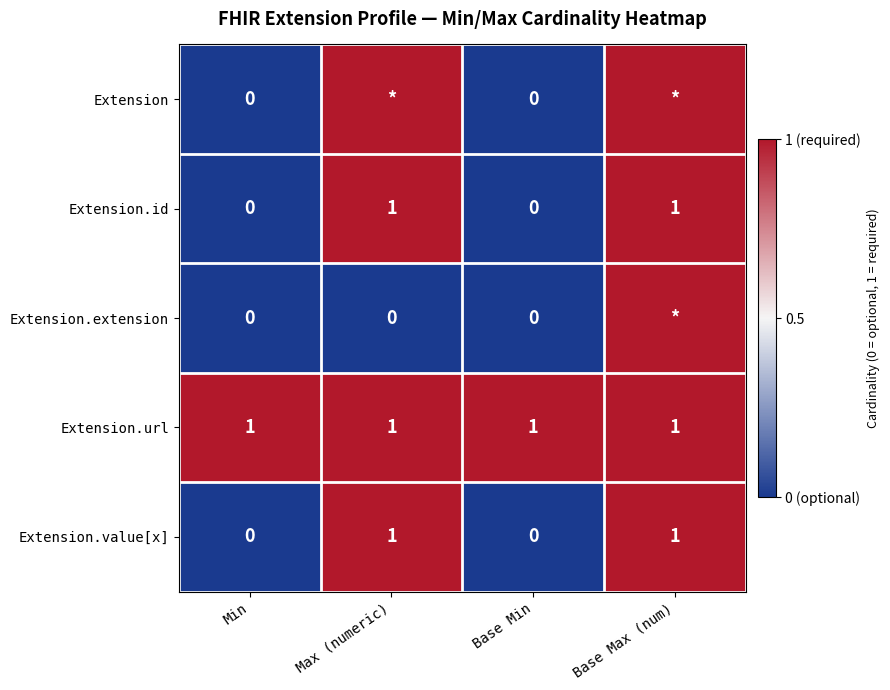

What is the highest value of the Extension.url series?

1